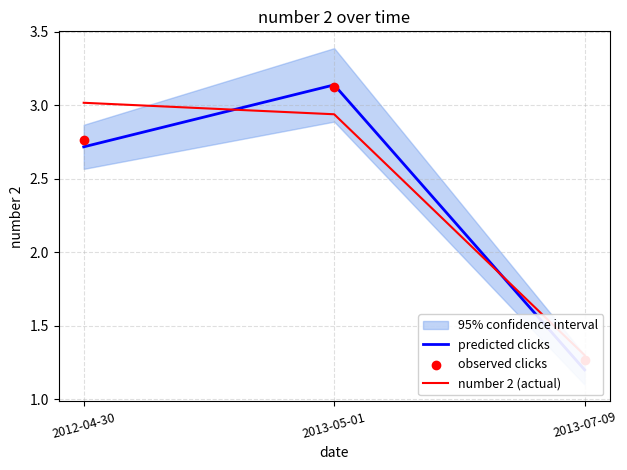

What is the total value across all series at 2013-05-01?

9.2